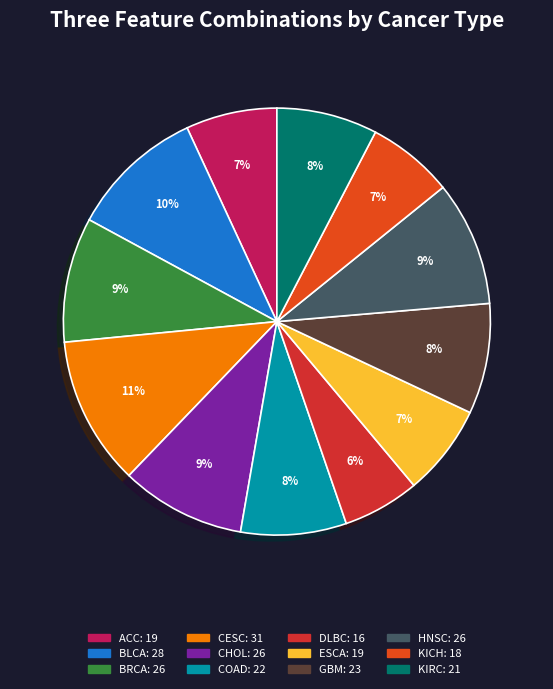

How many slices are in this pie chart?

12